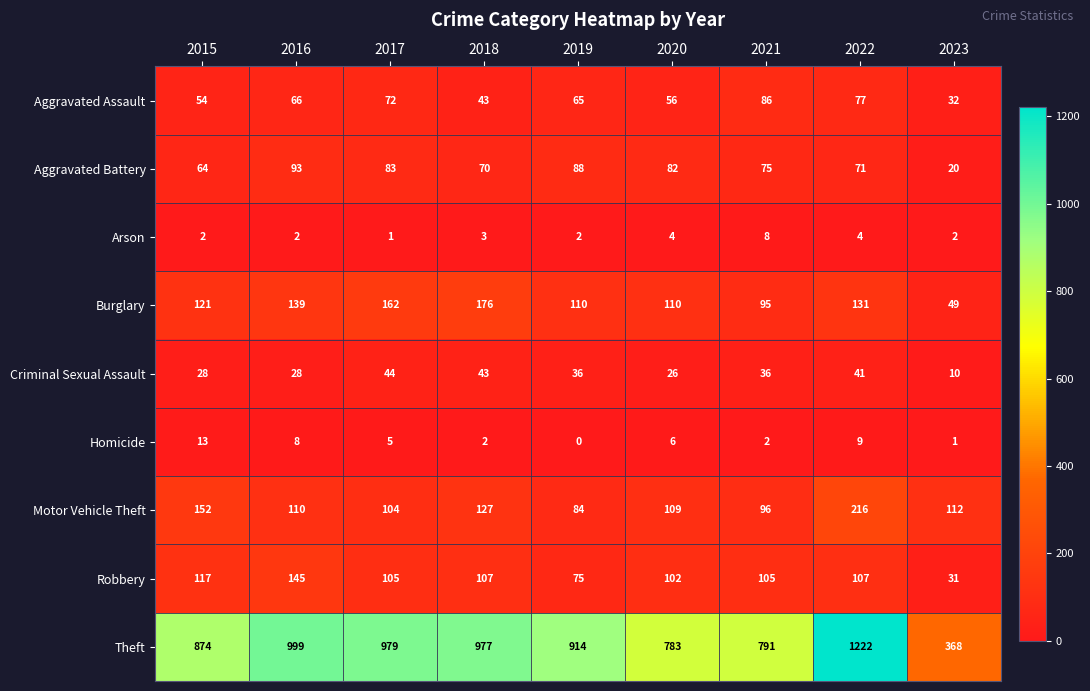

At which category does the chart reach its peak across all series?

2022